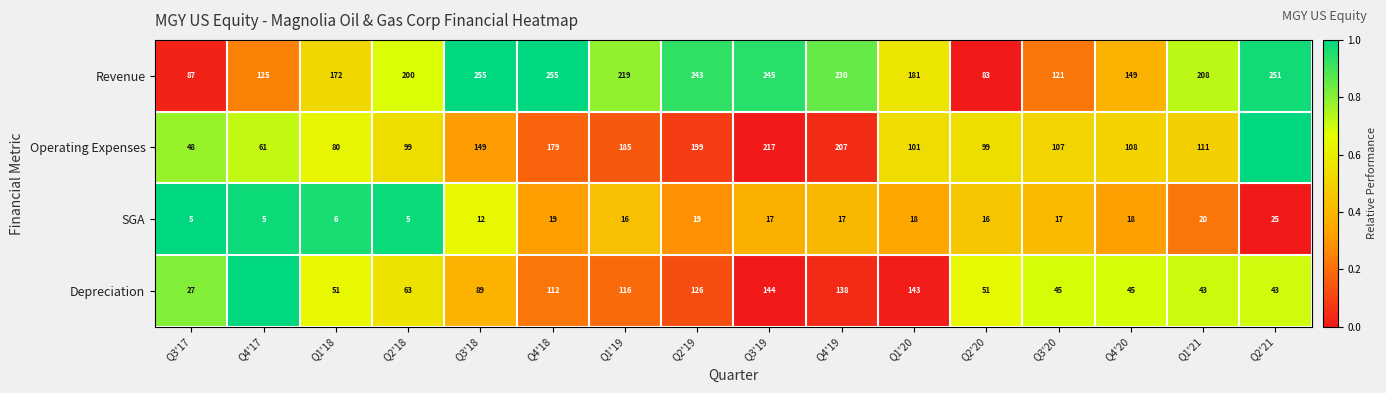

At Q2'19, list the series in order from smallest to largest.

SGA, Depreciation, Operating Expenses, Revenue